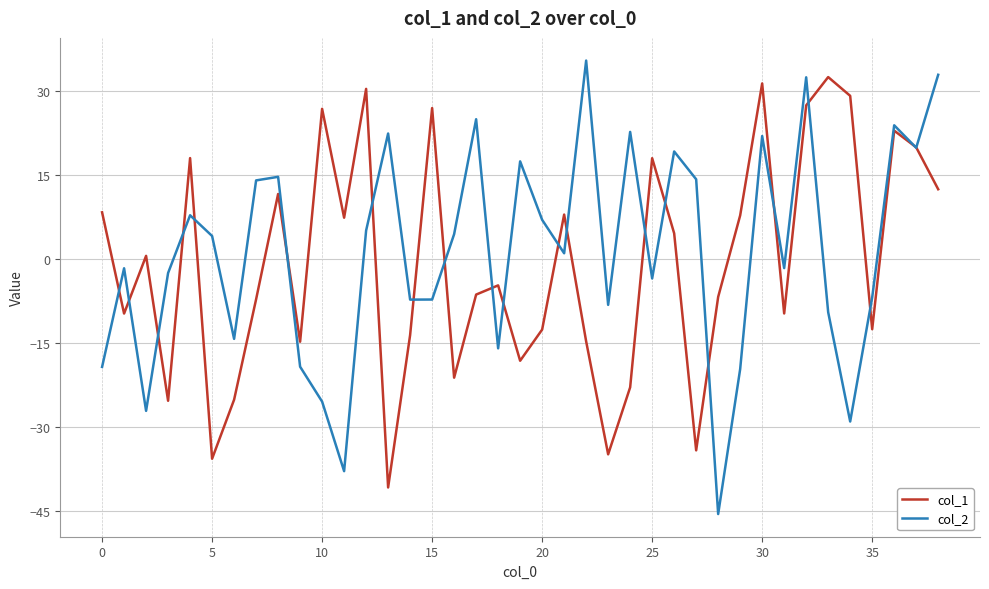

Which series has the widest spread of values?

col_2